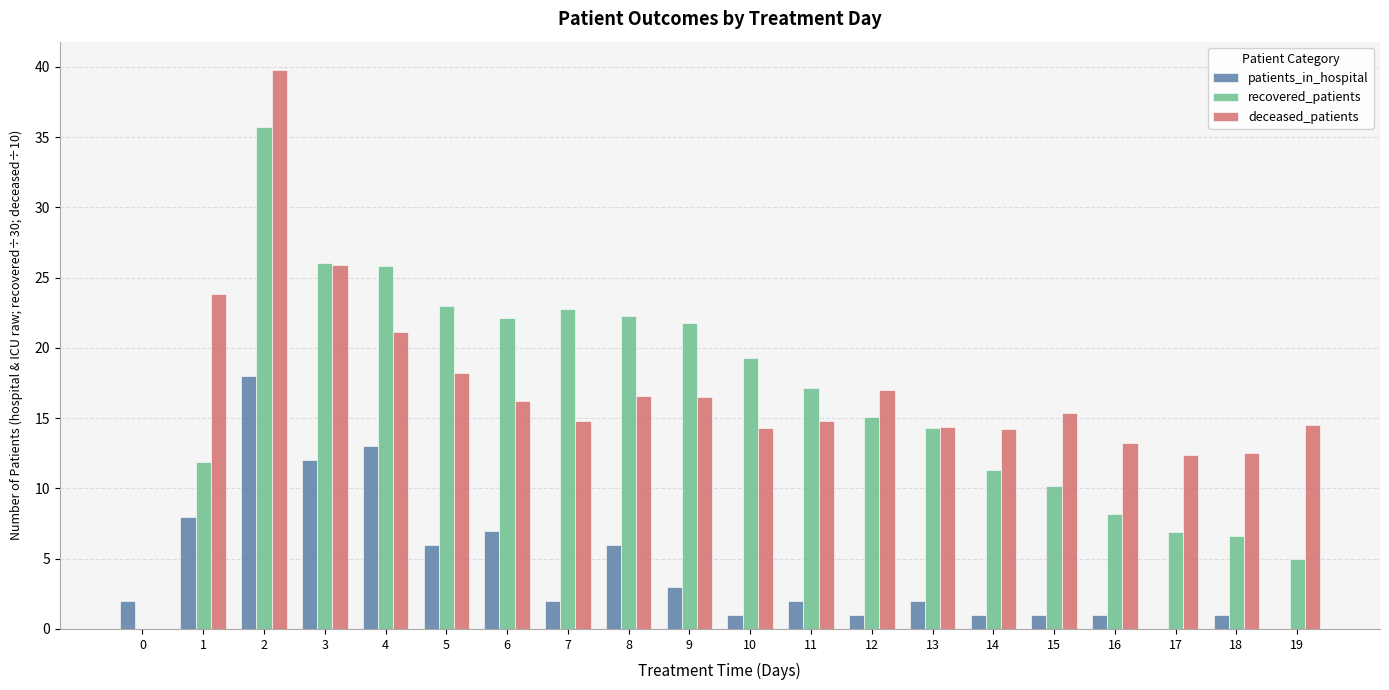

At which category is the sum across all series the highest?

2